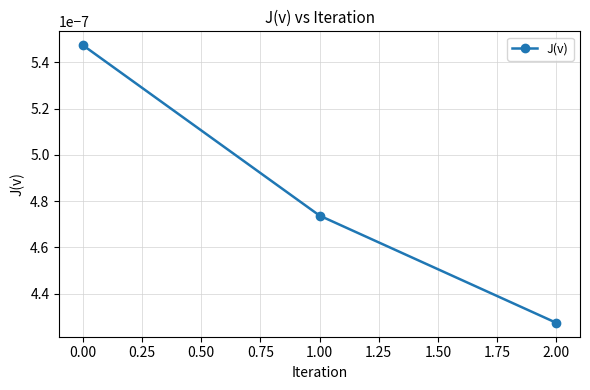

Count the values in the range 0 to 1.

3